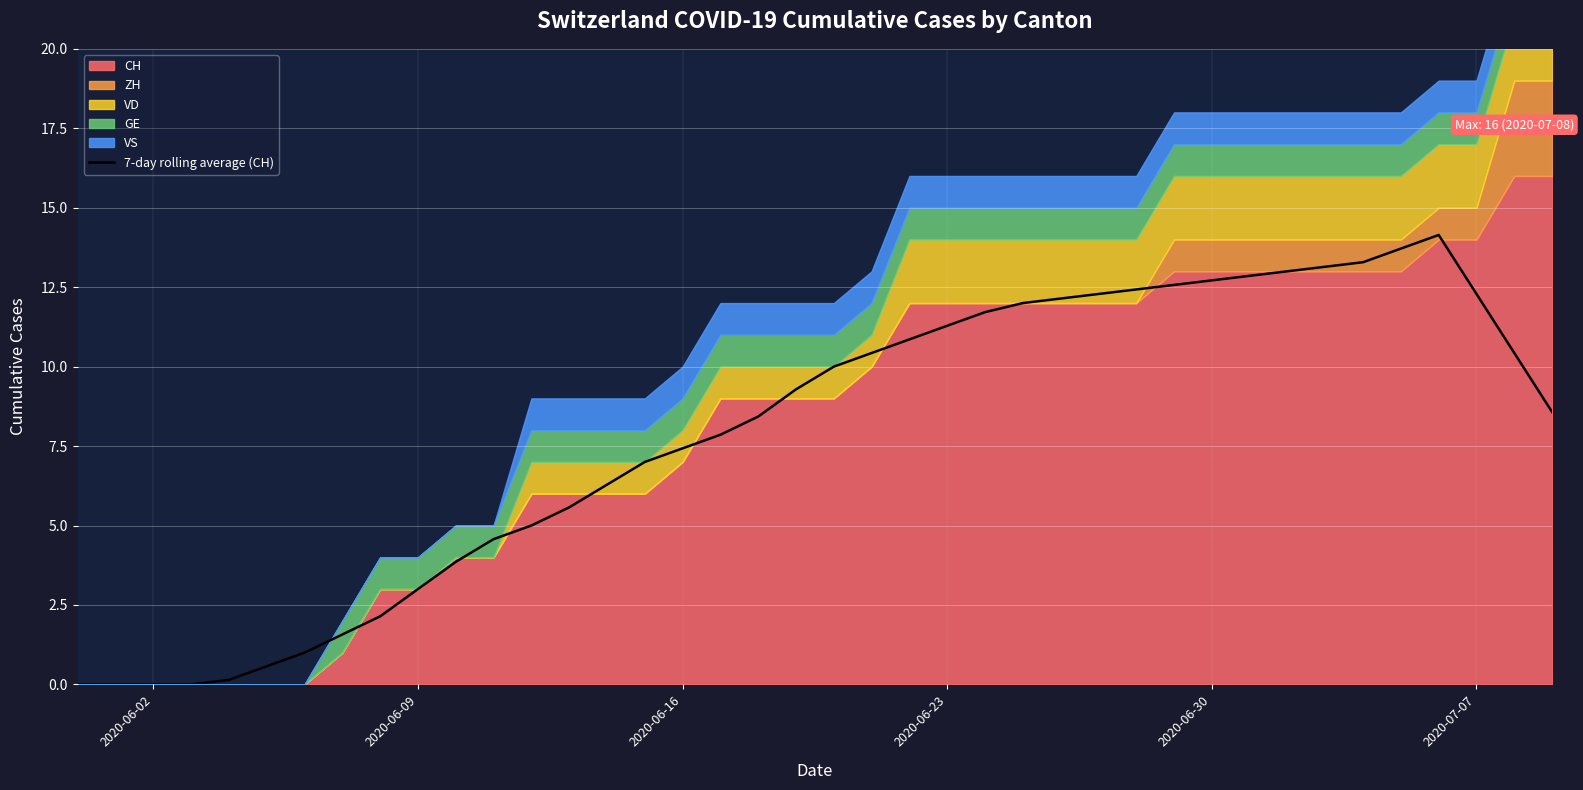

What is the highest value of the 7-day rolling average (CH) series?

14.1